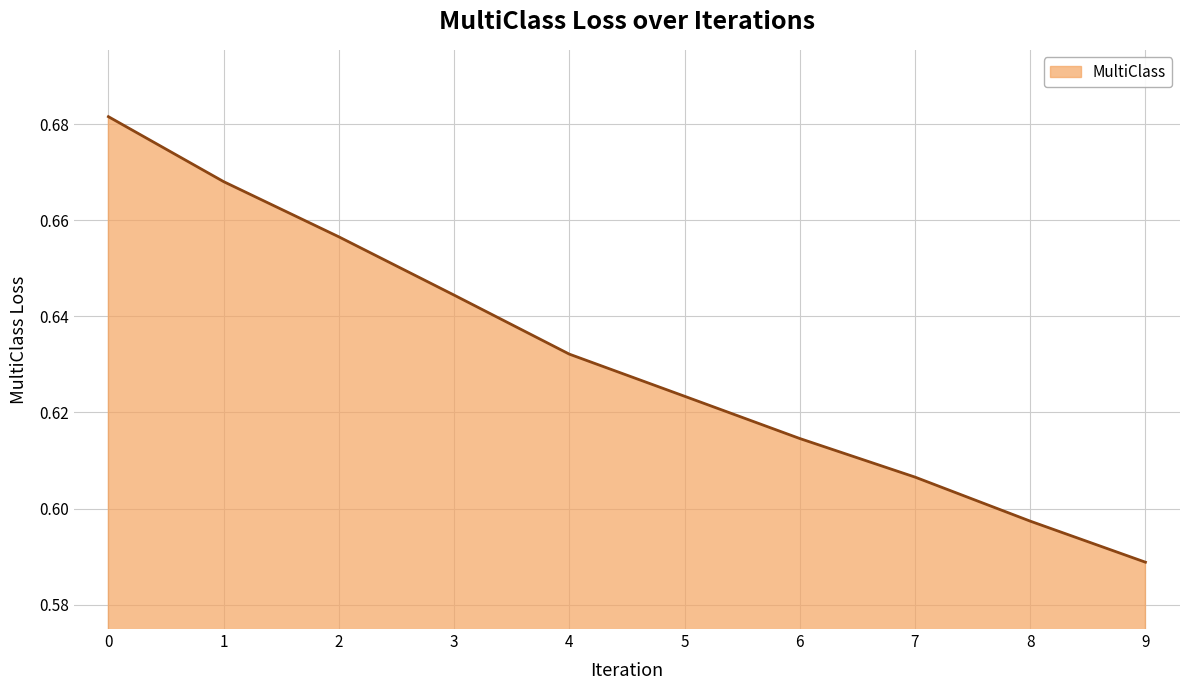

Which label corresponds to the smallest value in the chart?

9